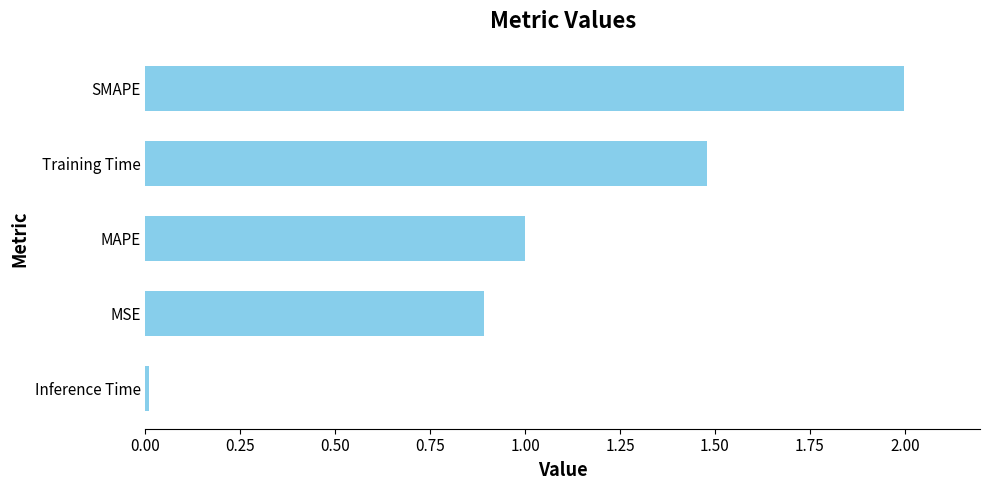

What is the sum of all values?

5.4